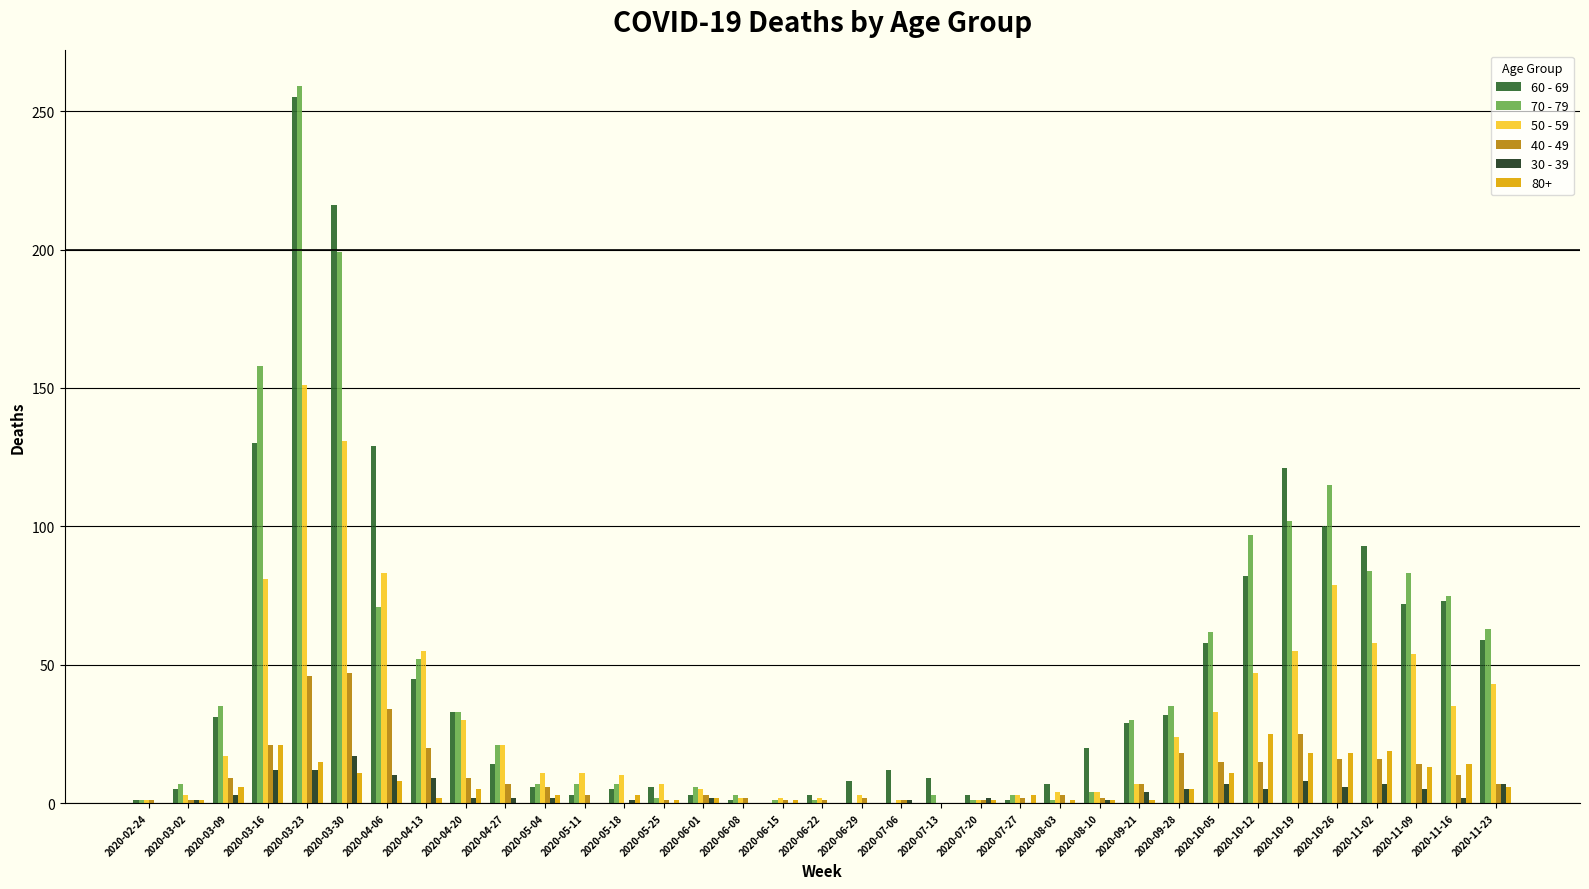

The 30 - 39 series shows 6 at 2020-10-26. True or false?

True